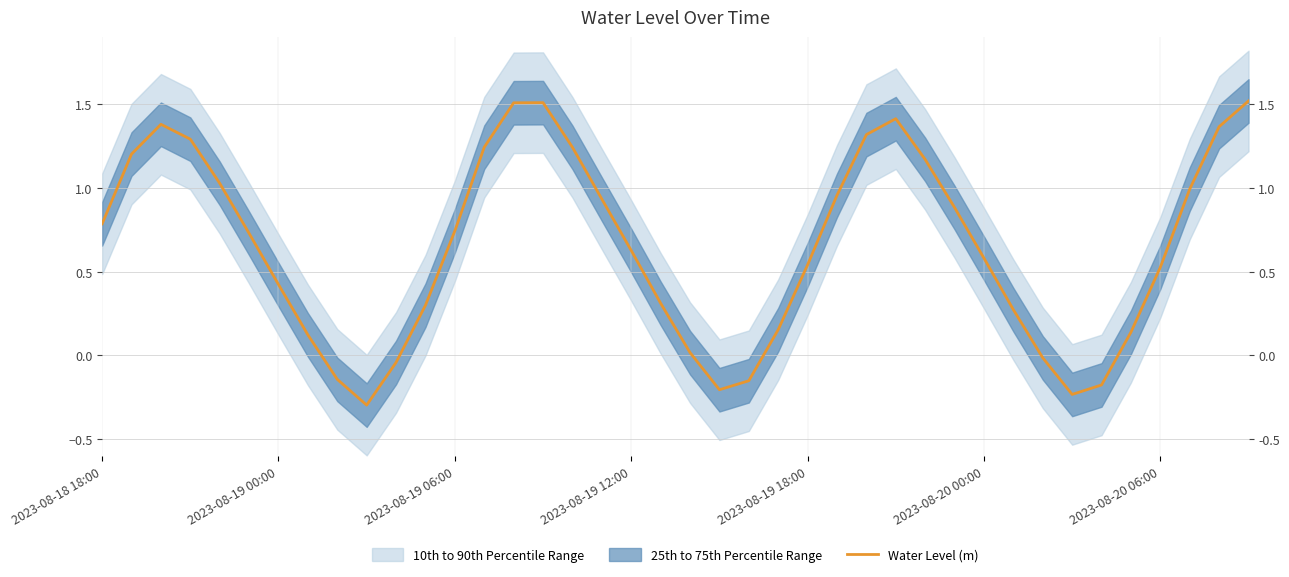

Rank the categories by value from highest to lowest.

39, 15, 14, 27, 2023-08-19 06:00, 38, 26, 2023-08-19 12:00, 13, 16, 2023-08-19 00:00, 28, 2023-08-19 18:00, 37, 25, 17, 29, 2023-08-18 18:00, 12, 2023-08-20 00:00, 18, 30, 24, 36, 2023-08-20 06:00, 19, 11, 31, 23, 35, 7, 20, 32, 10, 8, 22, 34, 21, 33, 9